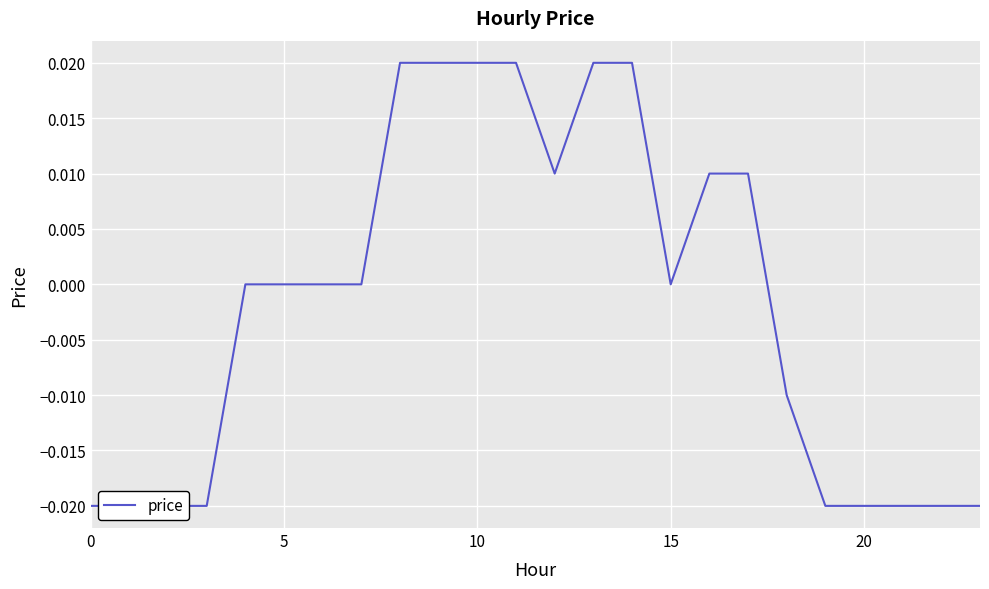

At which category does the chart reach its peak across all series?

8